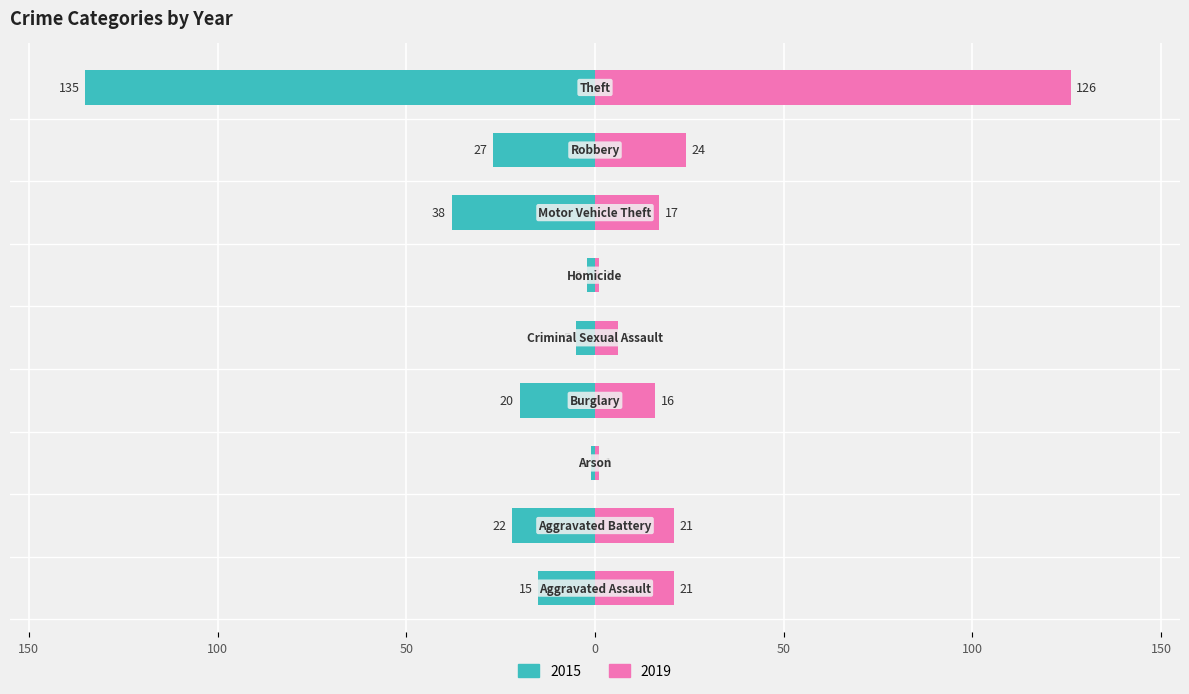

At which label is 2015 closest to -68?

Motor Vehicle Theft